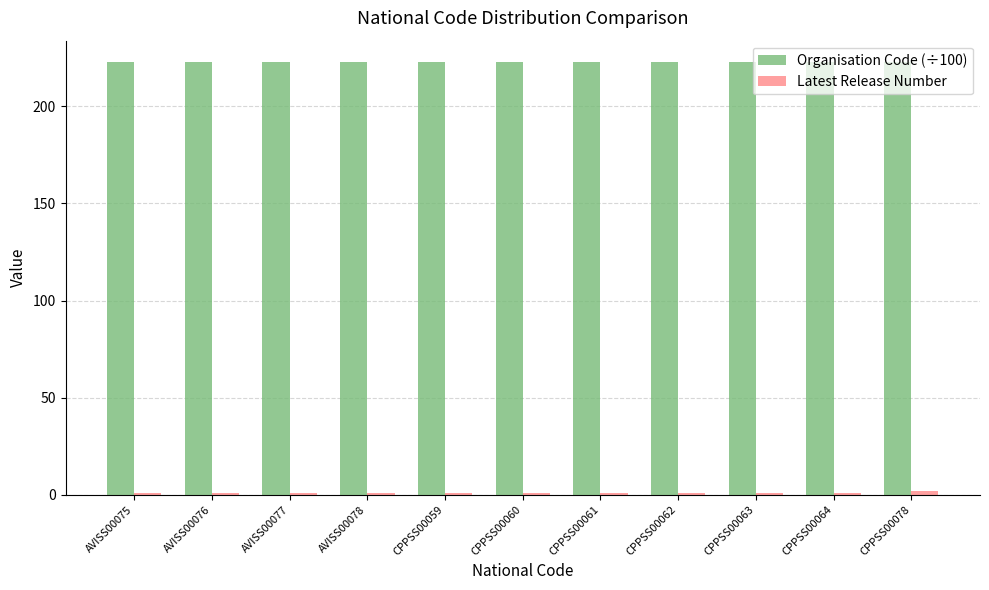

What is the average value of the Organisation Code (÷100) series?

222.7